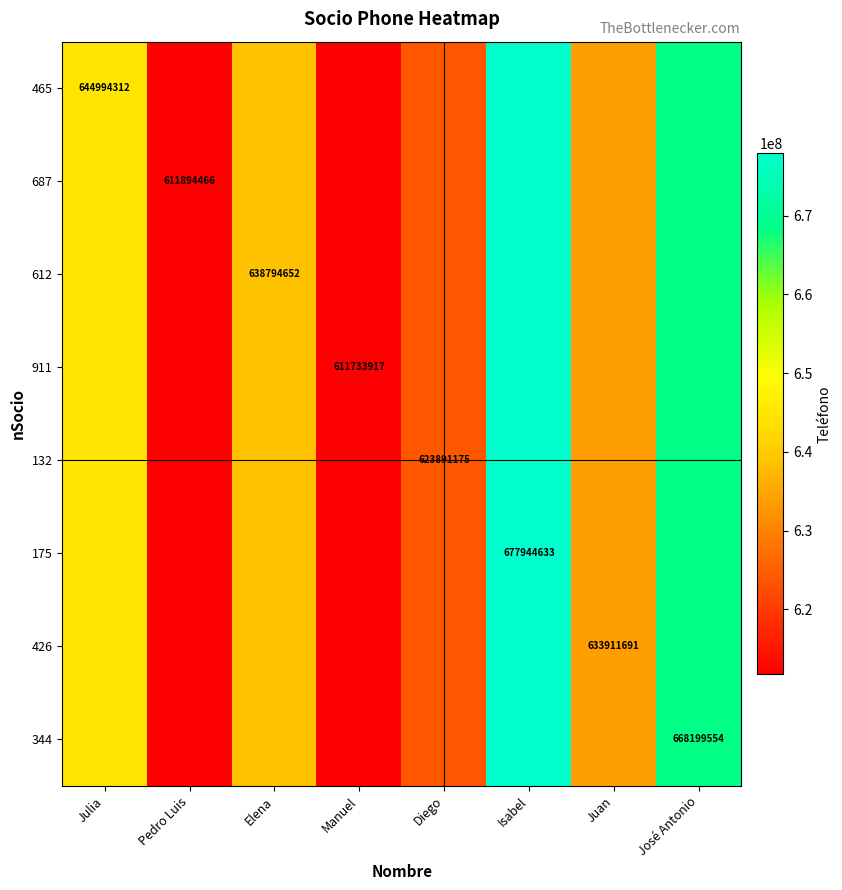

Is it true that 344 equals 668199554 at José Antonio?

True